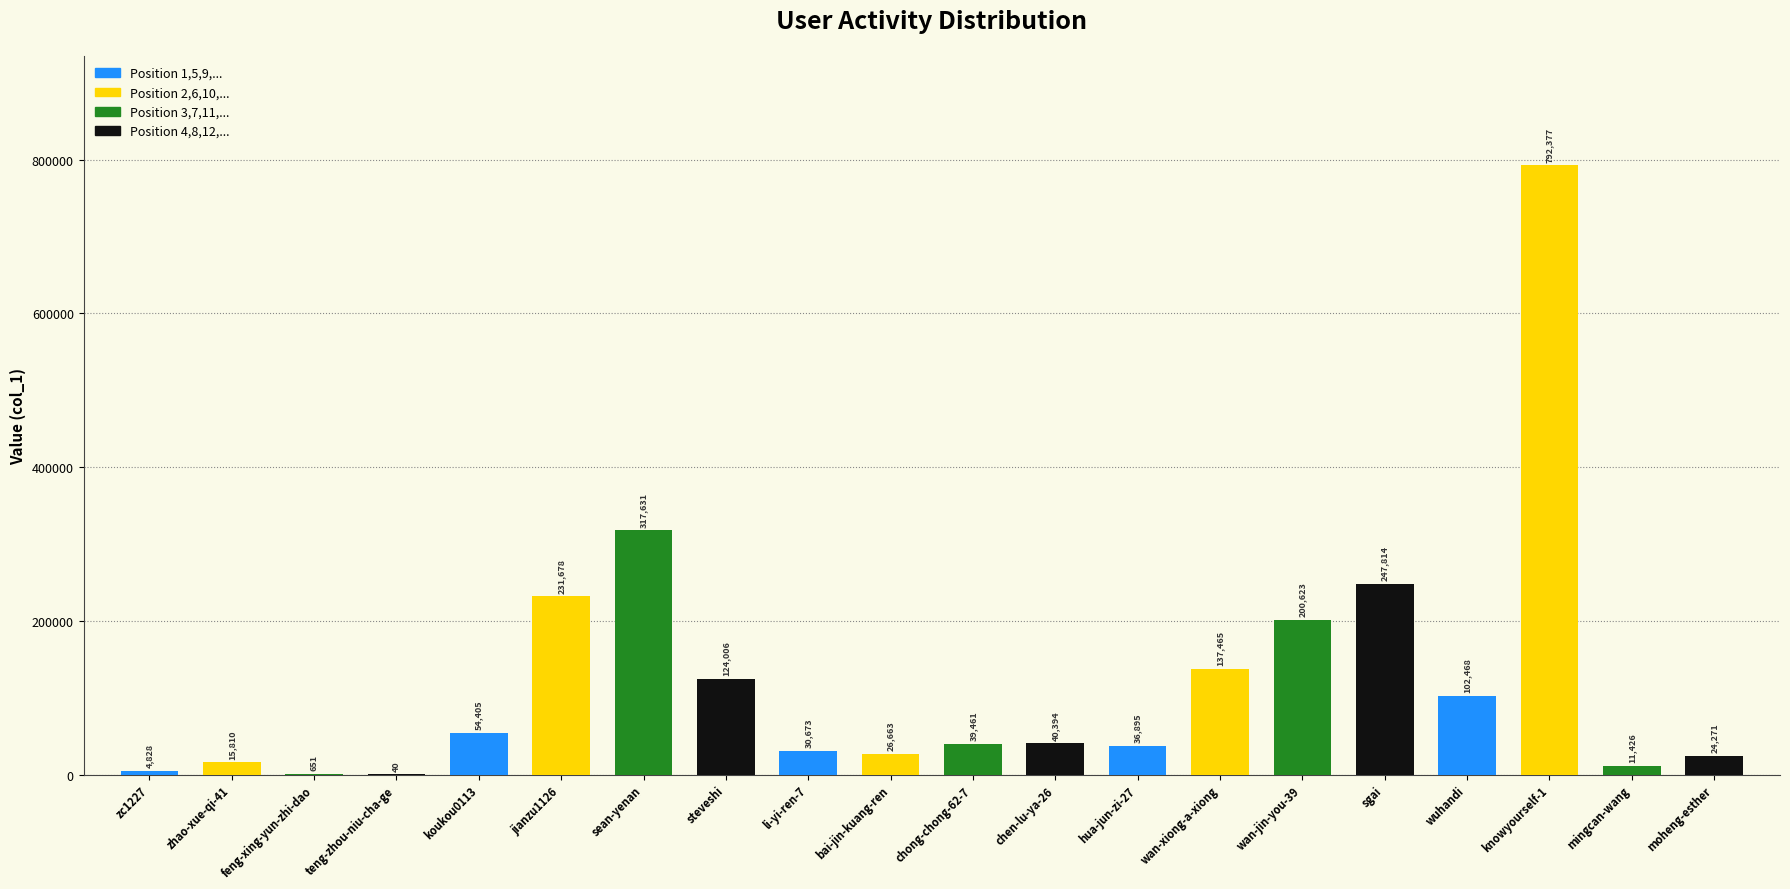

The chart shows a value of 36996 at wuhandi. True or false?

False